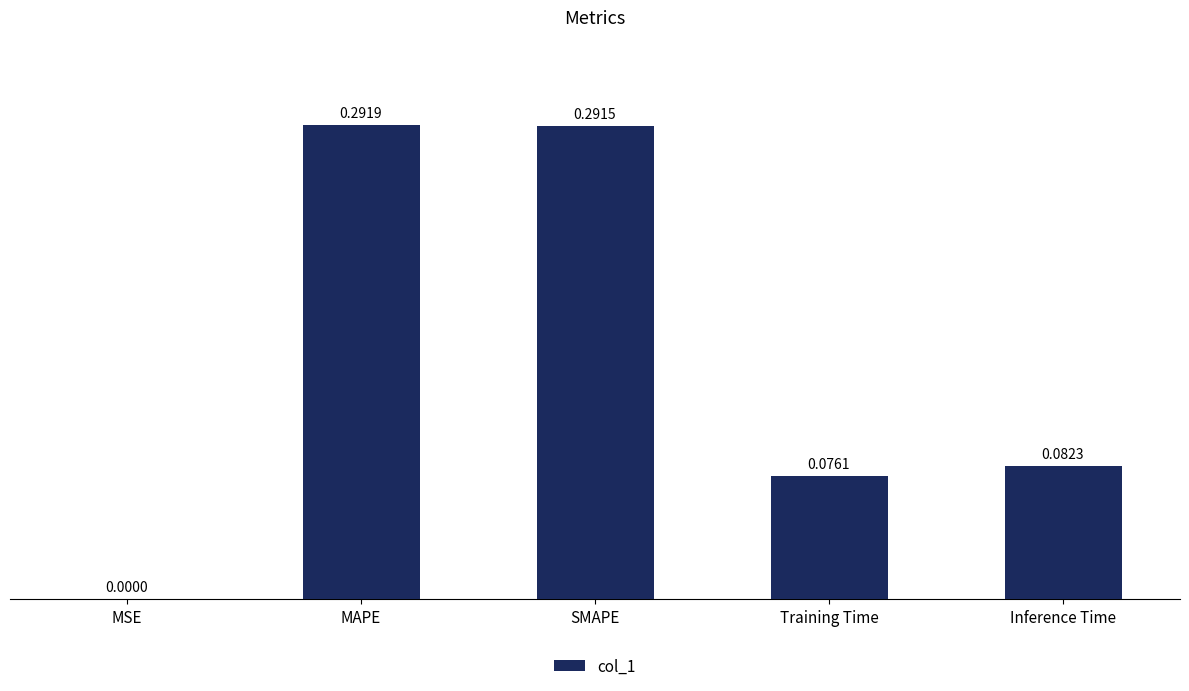

What is the change in value from MSE to MAPE?

+0.3